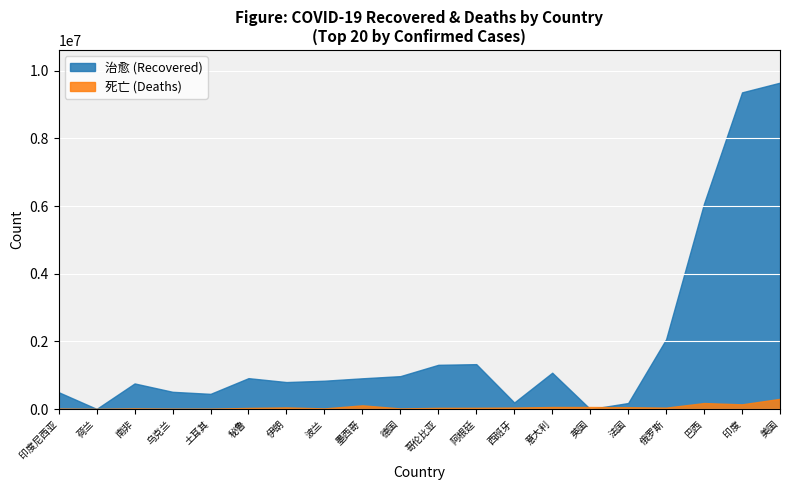

The value of 确诊 at 10 is 301057. True or false?

False